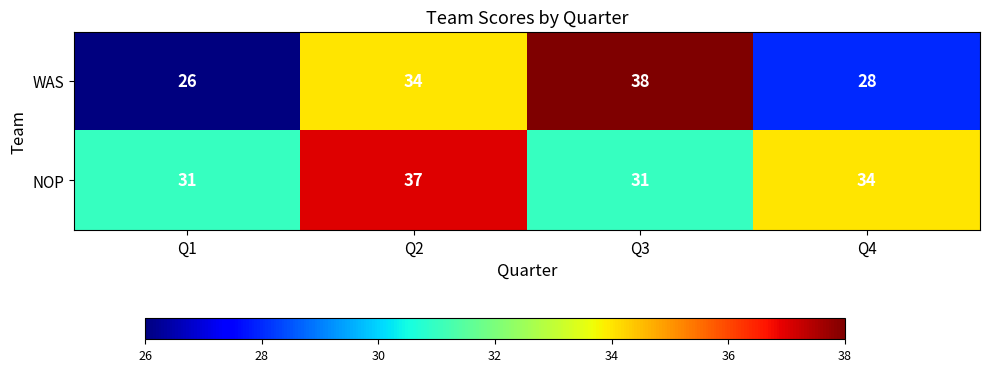

What is the difference between the second highest and second lowest values in the WAS series?

6